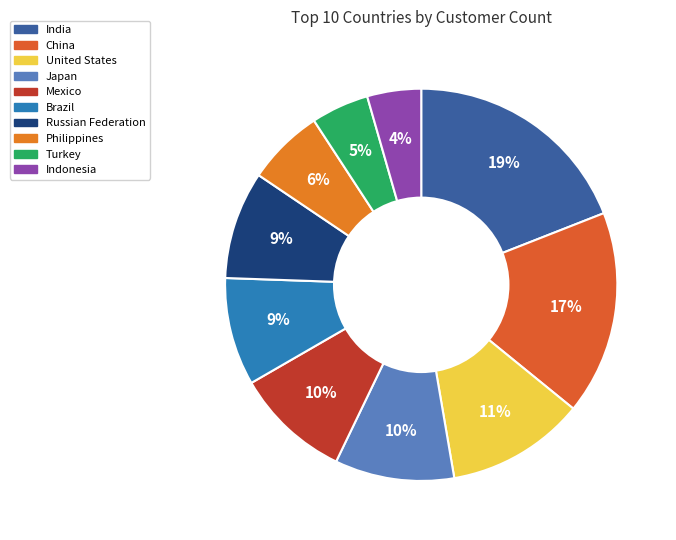

Do Turkey and Philippines together represent more than half of the pie?

No